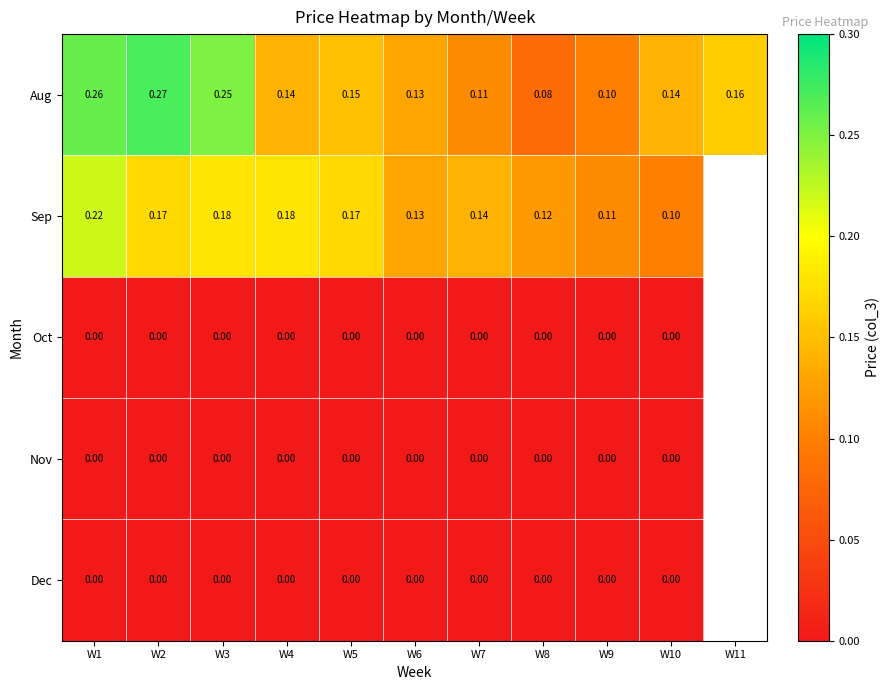

Which series changed the most between W9 and W10?

Aug